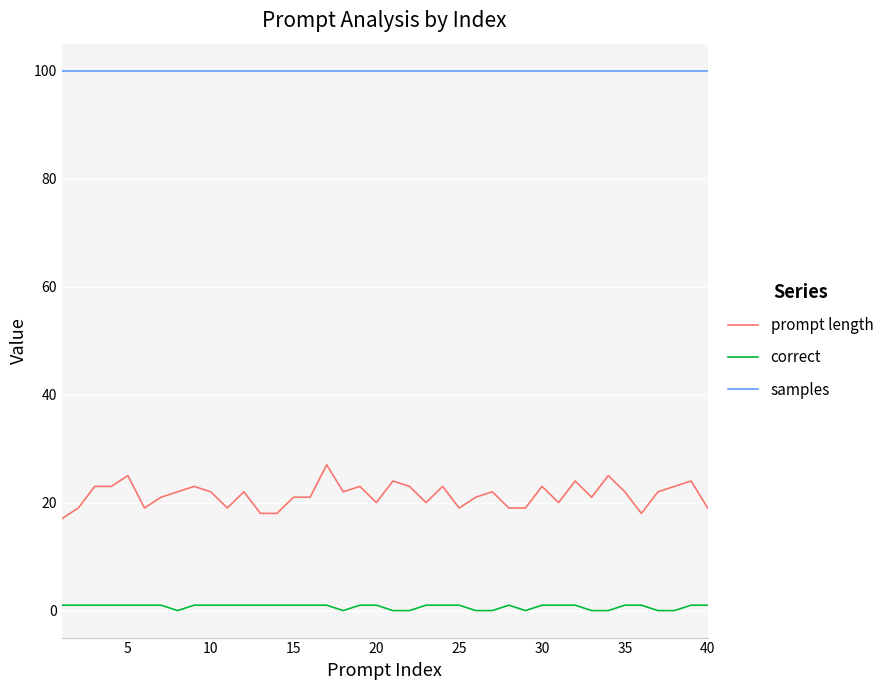

Rank the series by their maximum value, from lowest to highest.

correct, prompt length, samples